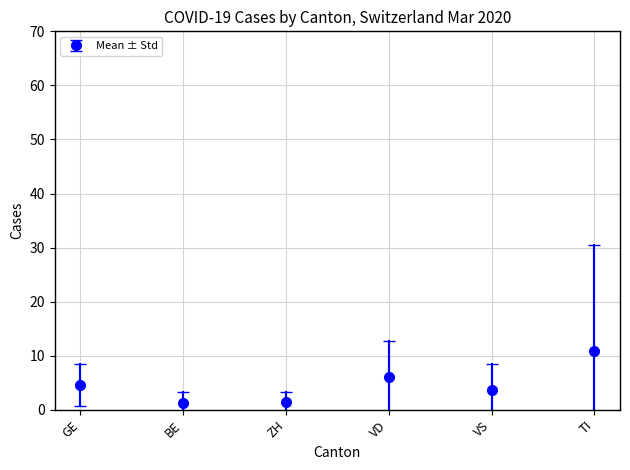

True or false: the data shows 6.5 at VS.

False